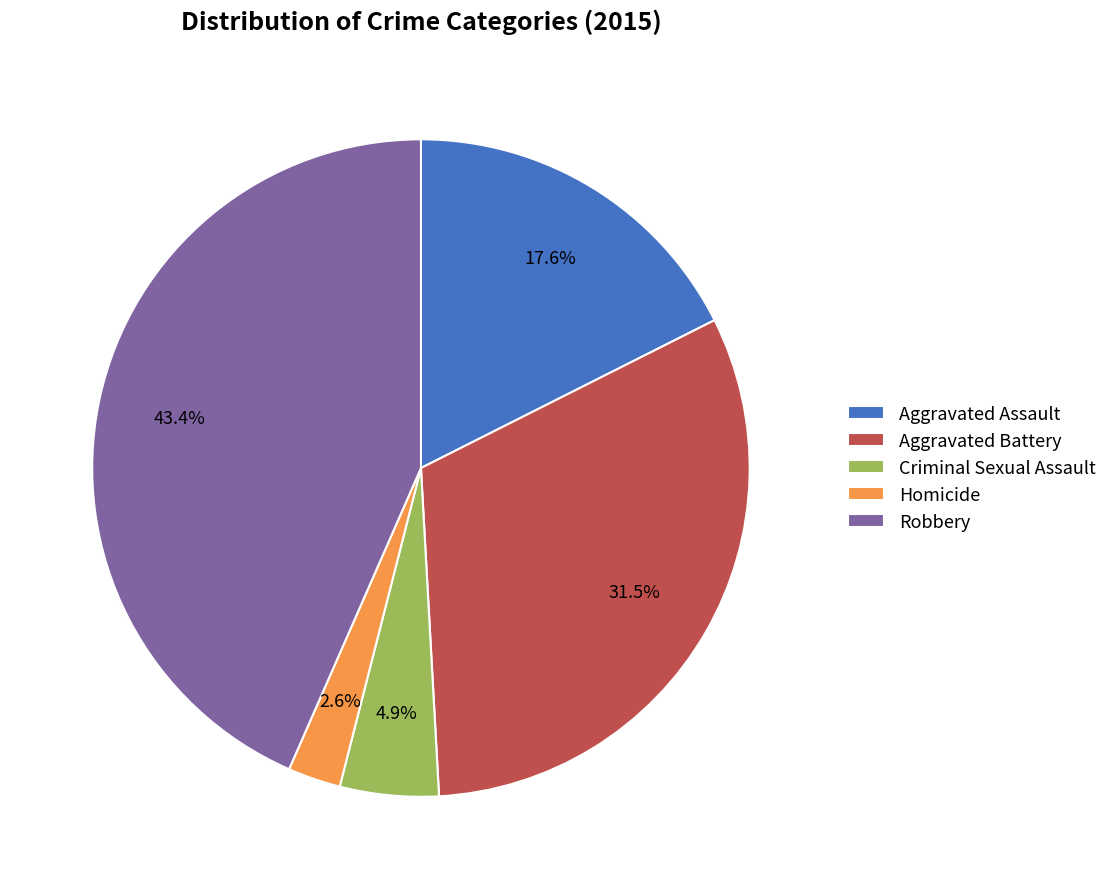

Count the number of slices in the pie.

5